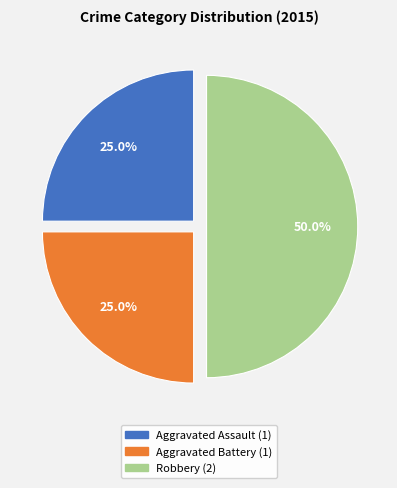

Between Aggravated Battery and Robbery, which is larger?

Robbery